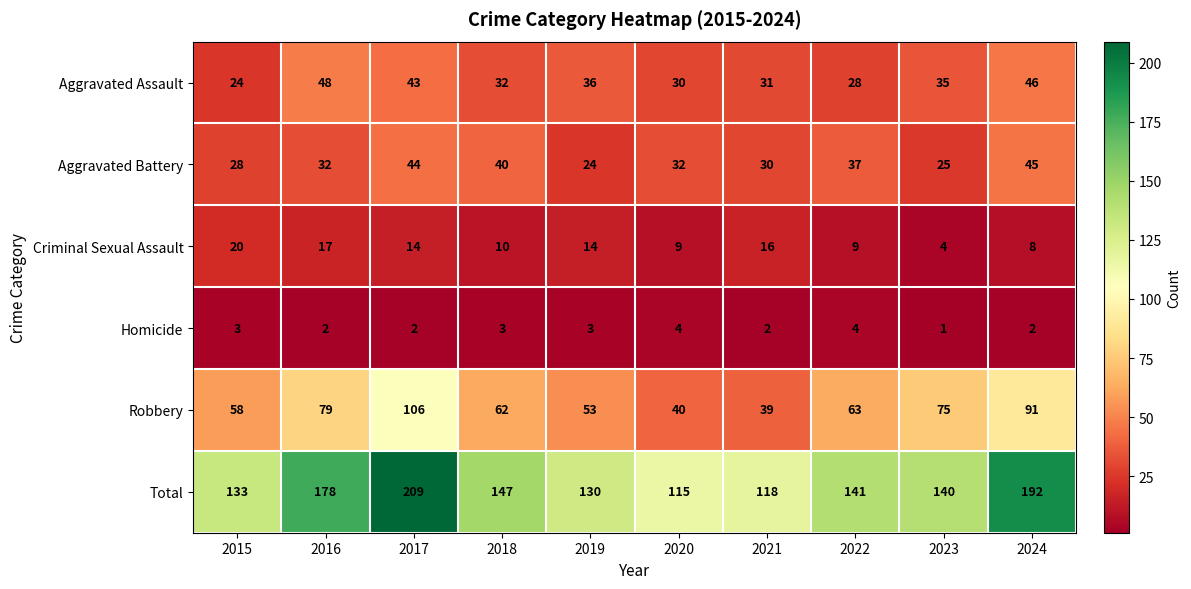

Read the Total value at 2015, to the nearest 10.

130